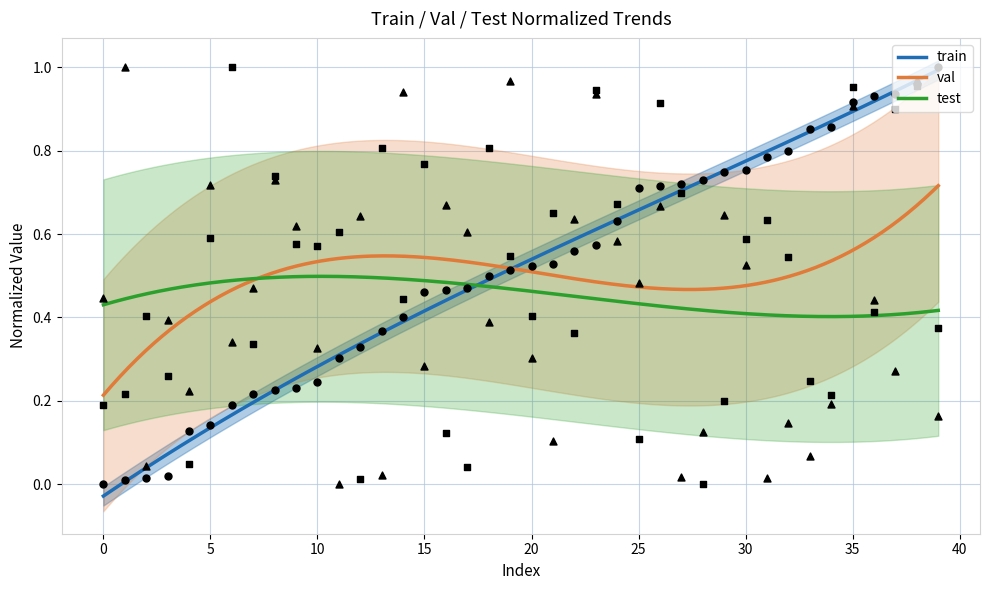

What is the total value across all series at 1?

1.2